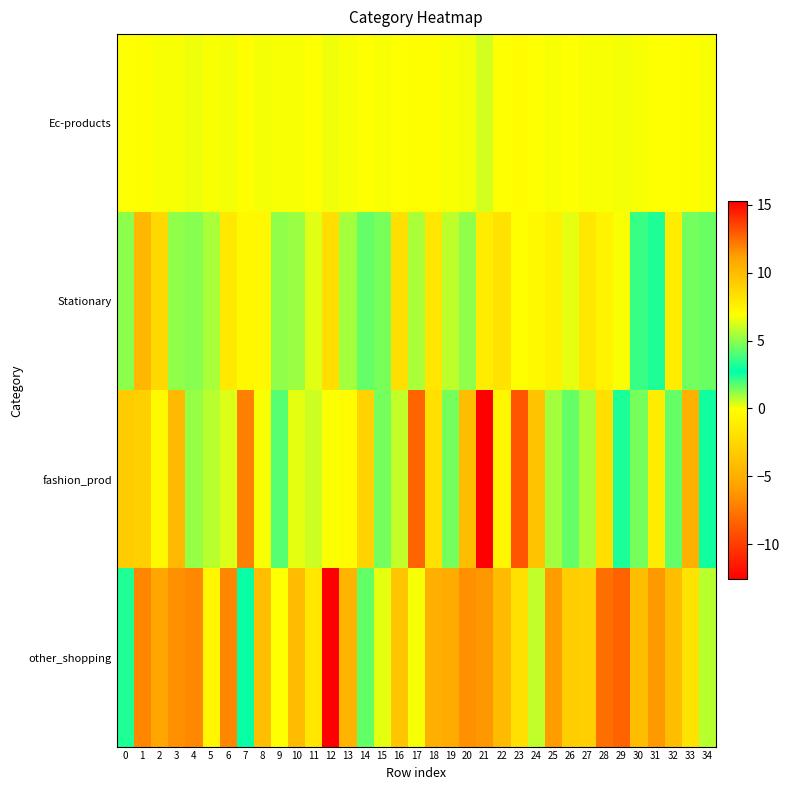

Reading left to right, transcribe all the data shown in this chart.

Ec-products: 0=-0.0	1=-0.1	2=0.0	3=-0.0	4=0.1	5=-0.0	6=0.1	7=-0.1	8=0.1	9=-0.0	10=0.0	11=-0.0	12=0.1	13=0.0	14=-0.0	15=0.0	16=-0.1	17=-0.1	18=-0.1	19=-0.0	20=0.1	21=0.5	22=-0.1	23=-0.1	24=-0.0	25=-0.0	26=-0.0	27=0.0	28=0.0	29=0.1	30=0.0	31=-0.0	32=-0.0	33=-0.1	34=0.0
Stationary: 0=1.2	1=-4.5	2=-2.4	3=1.1	4=1.2	5=0.9	6=-1.4	7=-0.4	8=-0.4	9=1.2	10=1.1	11=0.3	12=-2.1	13=0.9	14=1.6	15=1.4	16=-2.0	17=0.9	18=-1.5	19=0.7	20=1.2	21=-1.1	22=-1.8	23=-0.1	24=-0.4	25=-0.8	26=0.2	27=-1.5	28=-0.7	29=0.0	30=2.1	31=3.2	32=-1.1	33=1.5	34=1.6
fashion_prod: 0=-3.1	1=-3.0	2=7.1	3=-4.3	4=1.1	5=0.7	6=0.3	7=-7.2	8=6.8	9=1.8	10=6.5	11=0.5	12=6.9	13=7.1	14=-2.8	15=4.6	16=0.6	17=-8.3	18=-1.9	19=4.6	20=-4.1	21=-12.6	22=-0.5	23=-9.0	24=-3.8	25=5.4	26=1.6	27=0.9	28=-2.0	29=3.2	30=4.7	31=-1.2	32=1.6	33=-4.8	34=2.5
other_shopping: 0=2.4	1=-6.9	2=-5.5	3=11.6	4=-6.8	5=-0.6	6=-6.8	7=2.9	8=9.8	9=-0.0	10=-4.1	11=-1.5	12=15.3	13=-4.6	14=4.3	15=0.2	16=-3.6	17=6.7	18=-4.9	19=-5.2	20=-6.4	21=-6.1	22=-4.2	23=-1.9	24=5.9	25=-5.9	26=-3.1	27=9.1	28=12.4	29=12.7	30=-4.1	31=-6.1	32=-4.1	33=-1.7	34=0.7